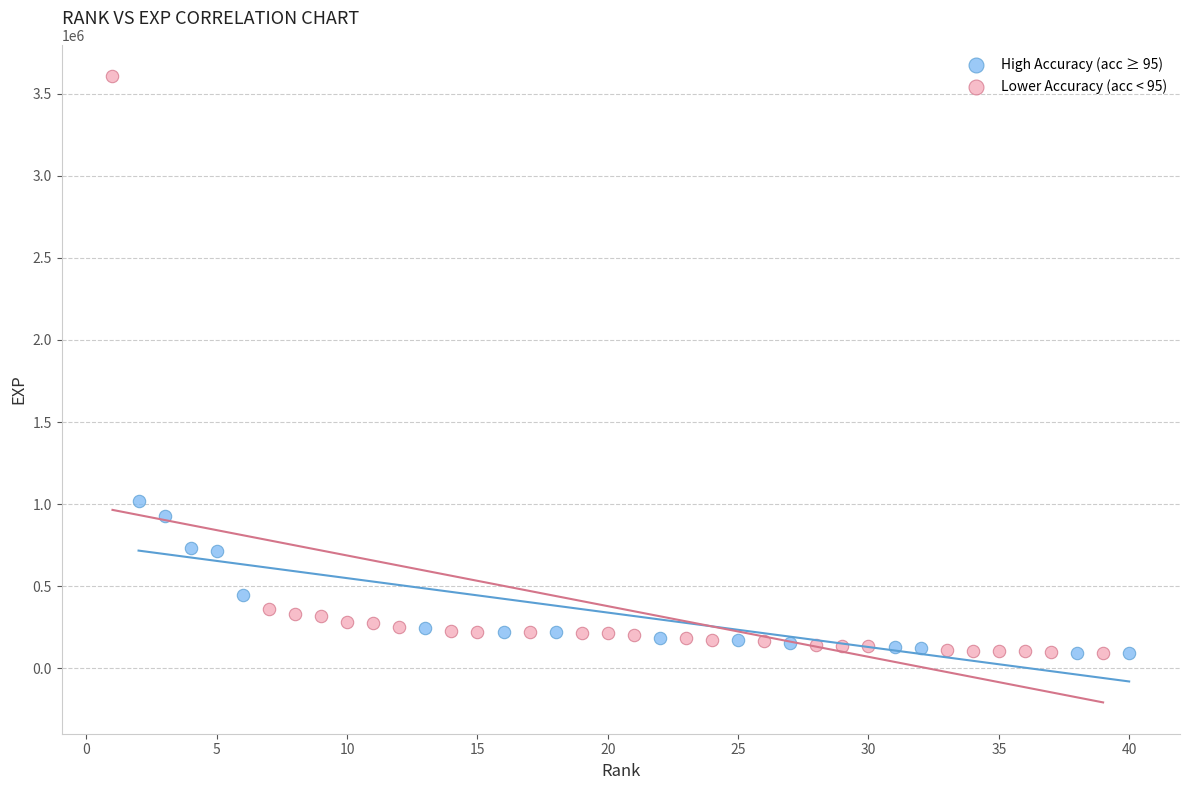

Which series reaches the maximum Y coordinate?

Lower Accuracy (acc < 95)